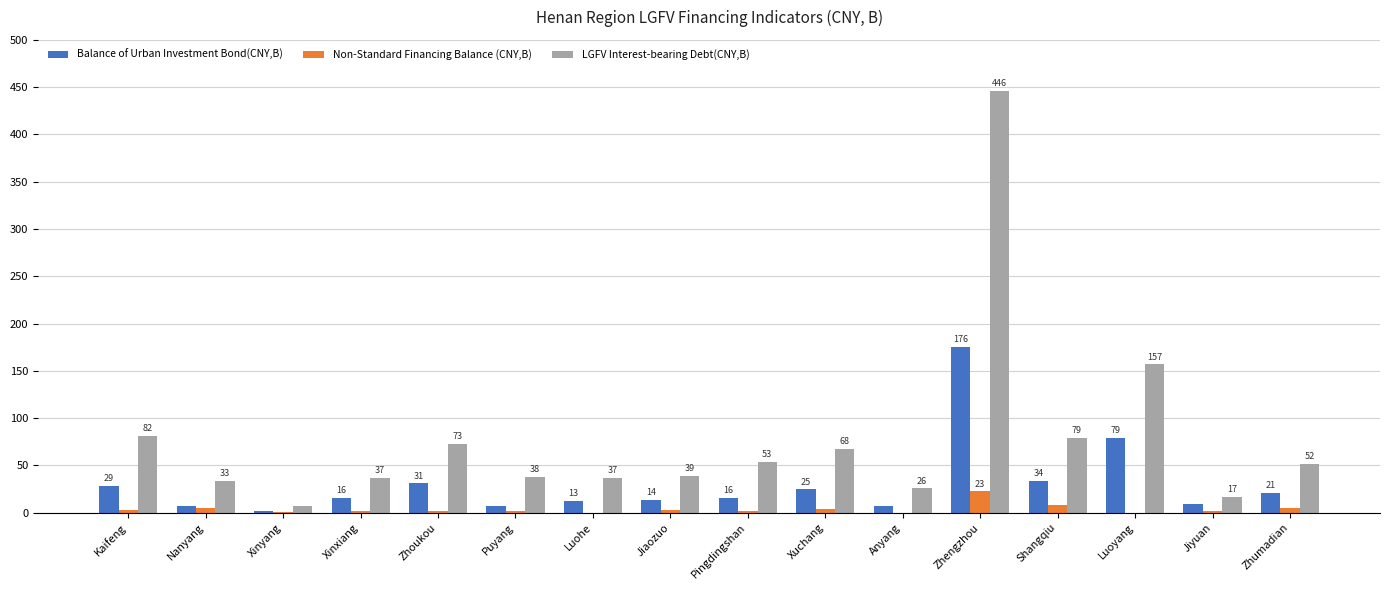

Rank the series by their maximum value, from highest to lowest.

LGFV Interest-bearing Debt(CNY,B), Balance of Urban Investment Bond(CNY,B), Non-Standard Financing Balance (CNY,B)